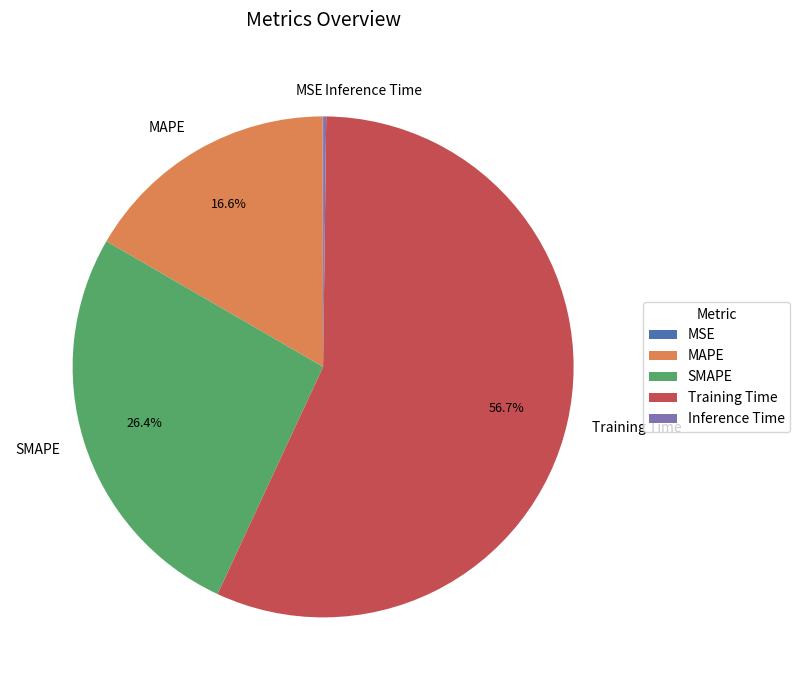

To the nearest percent, what is the average slice percentage?

20%